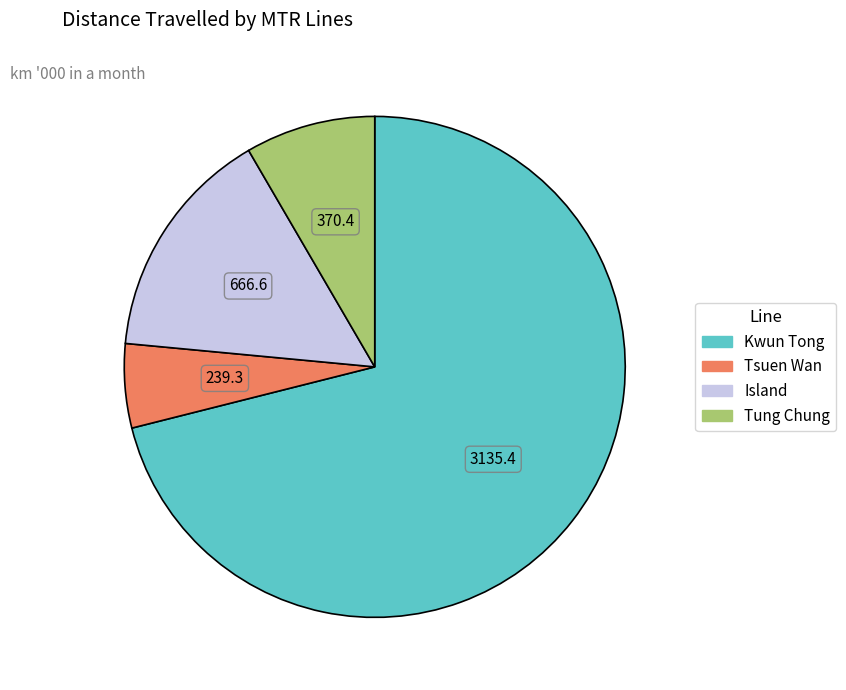

Count the number of slices in the pie.

4